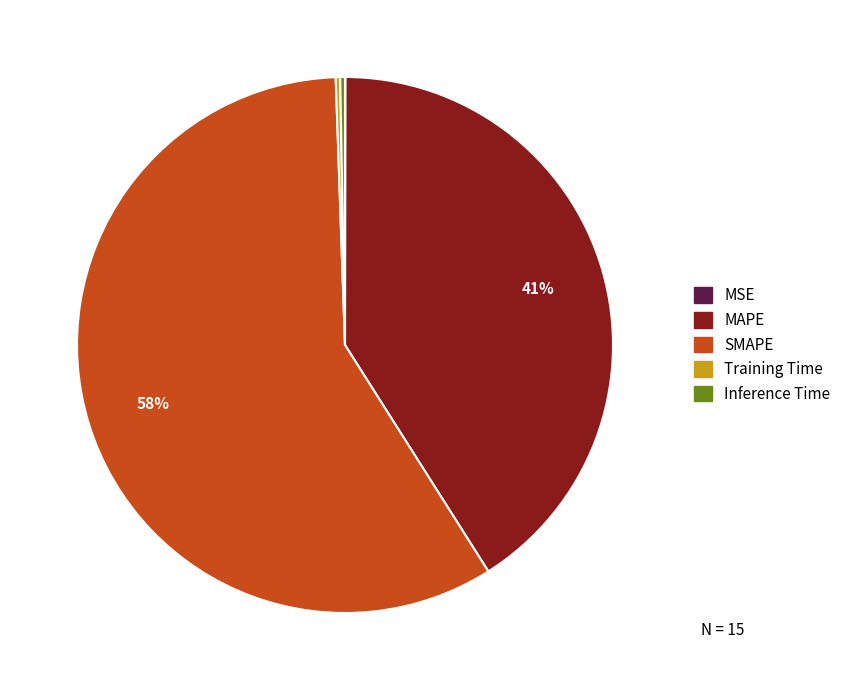

Does any single category account for the majority?

Yes